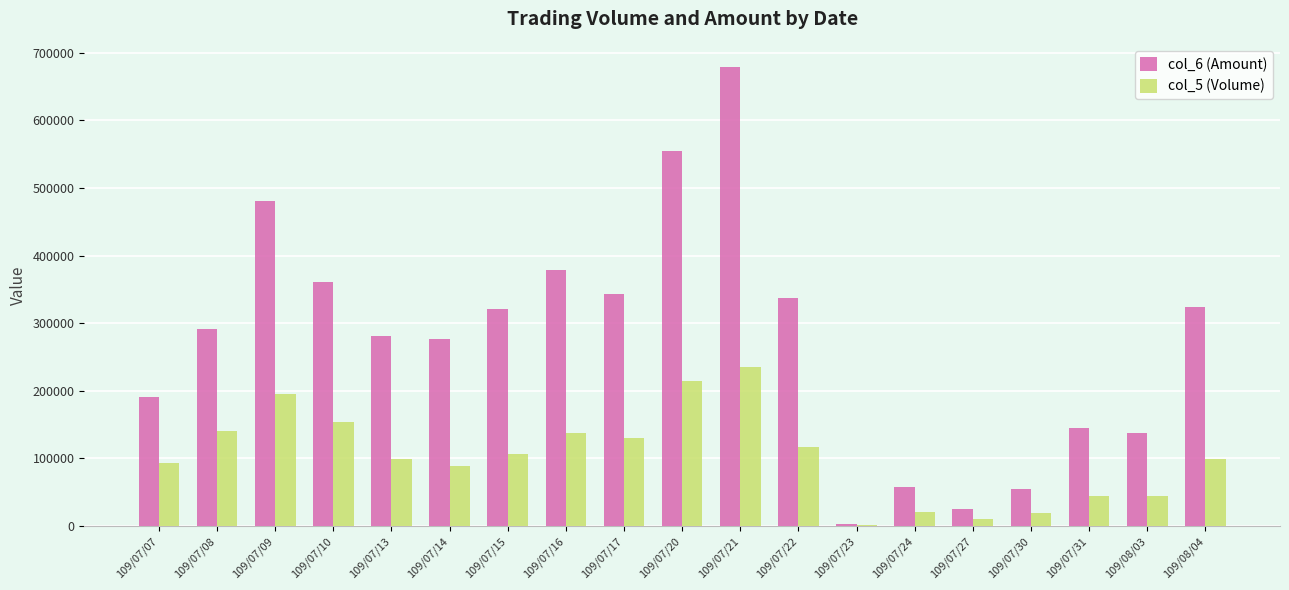

Which series has the largest total across all categories?

col_6 (Amount)